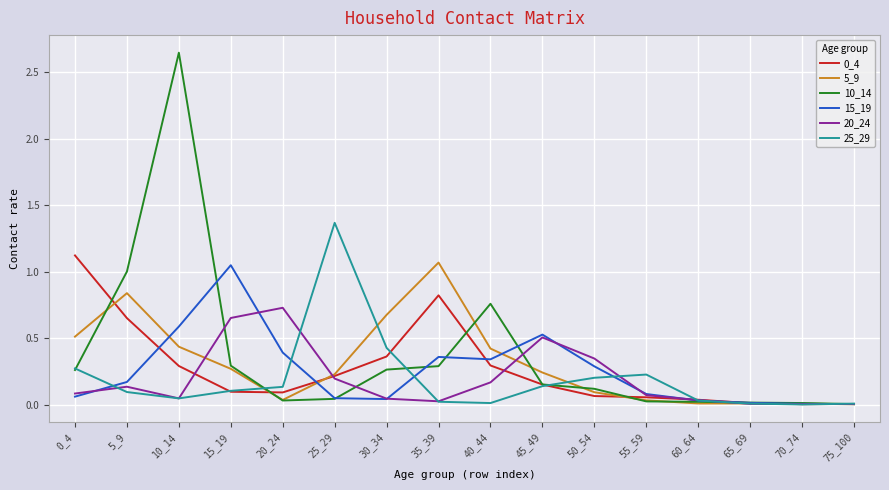

True or false: 0_4 has a value of 0.0 at 65_69.

True